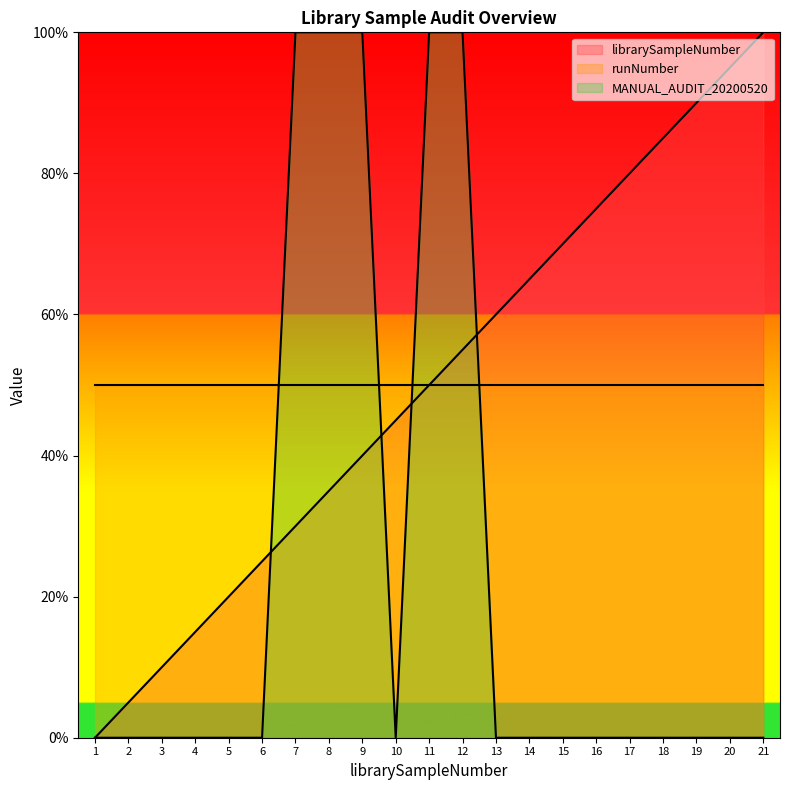

How many values in librarySampleNumber are above zero?

20